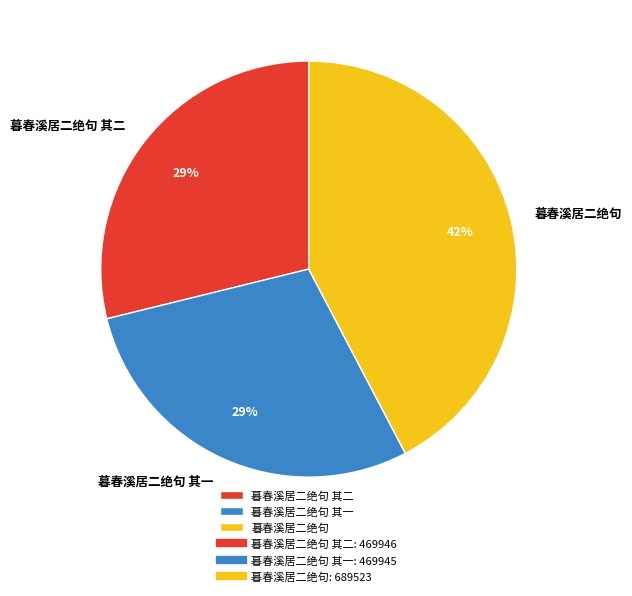

Does any single category account for the majority?

No